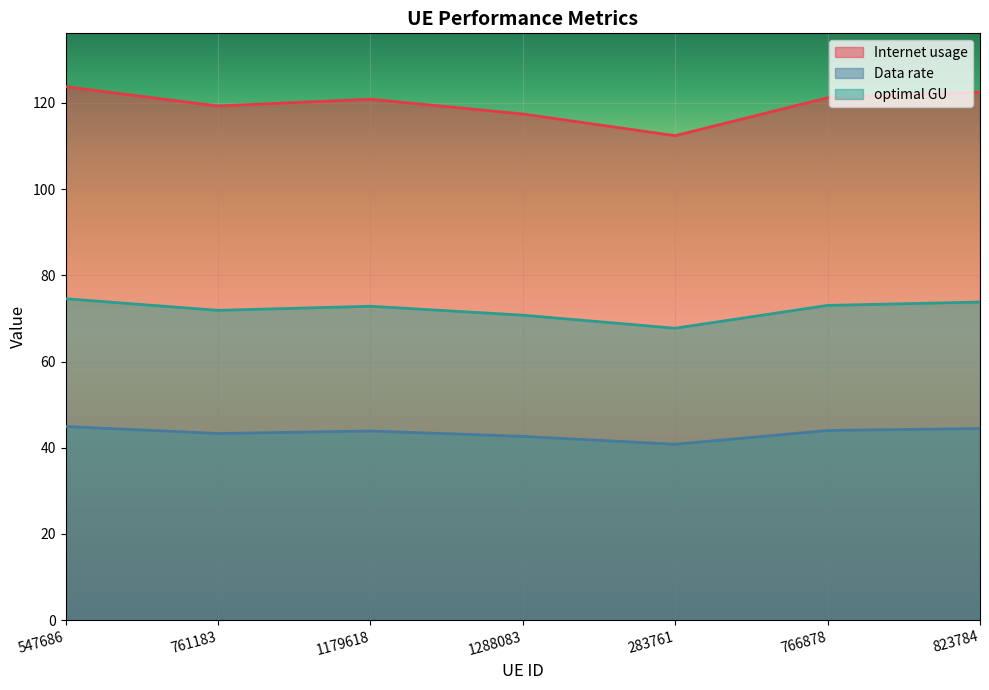

Which series changed the most between 283761 and 823784?

Internet usage